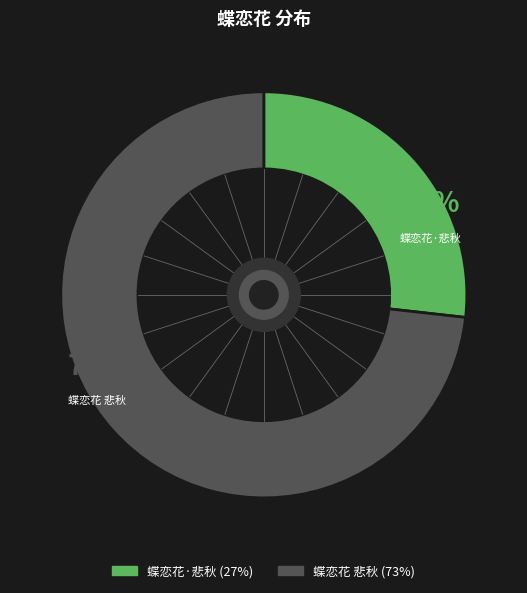

Rank the categories by value from highest to lowest.

蝶恋花 悲秋, 蝶恋花·悲秋